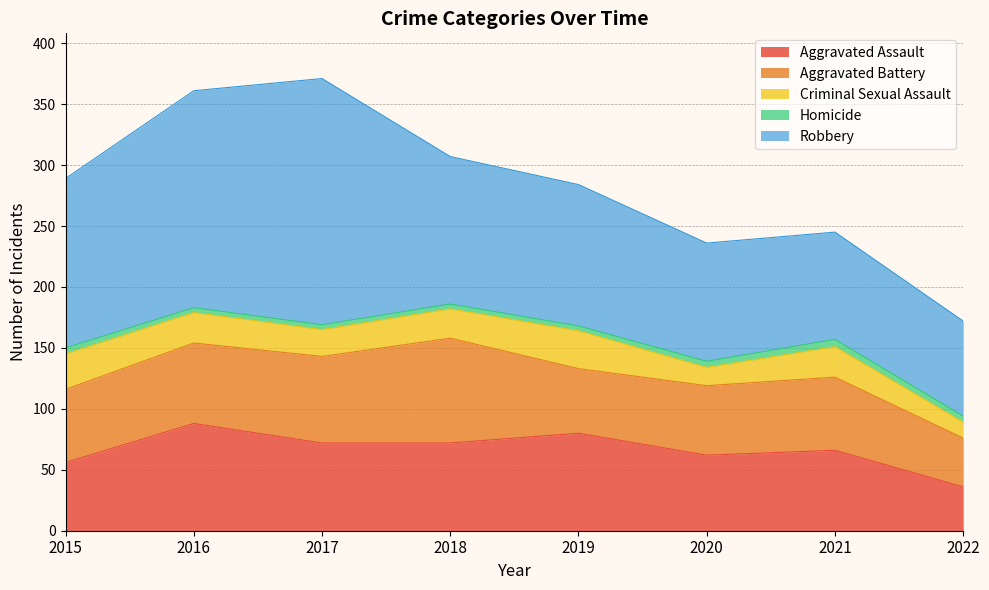

Where does the Aggravated Battery series first go above 60?

2016